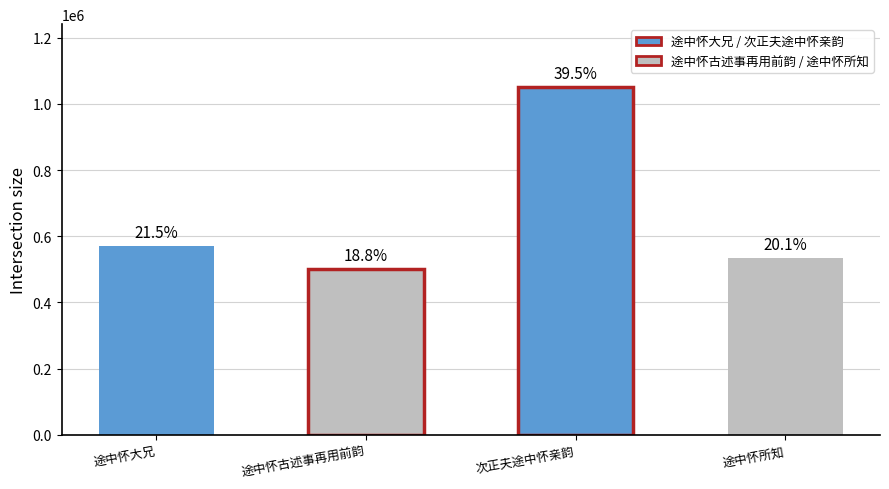

List the labels in order of value, largest first.

次正夫途中怀亲韵, 途中怀大兄, 途中怀所知, 途中怀古述事再用前韵